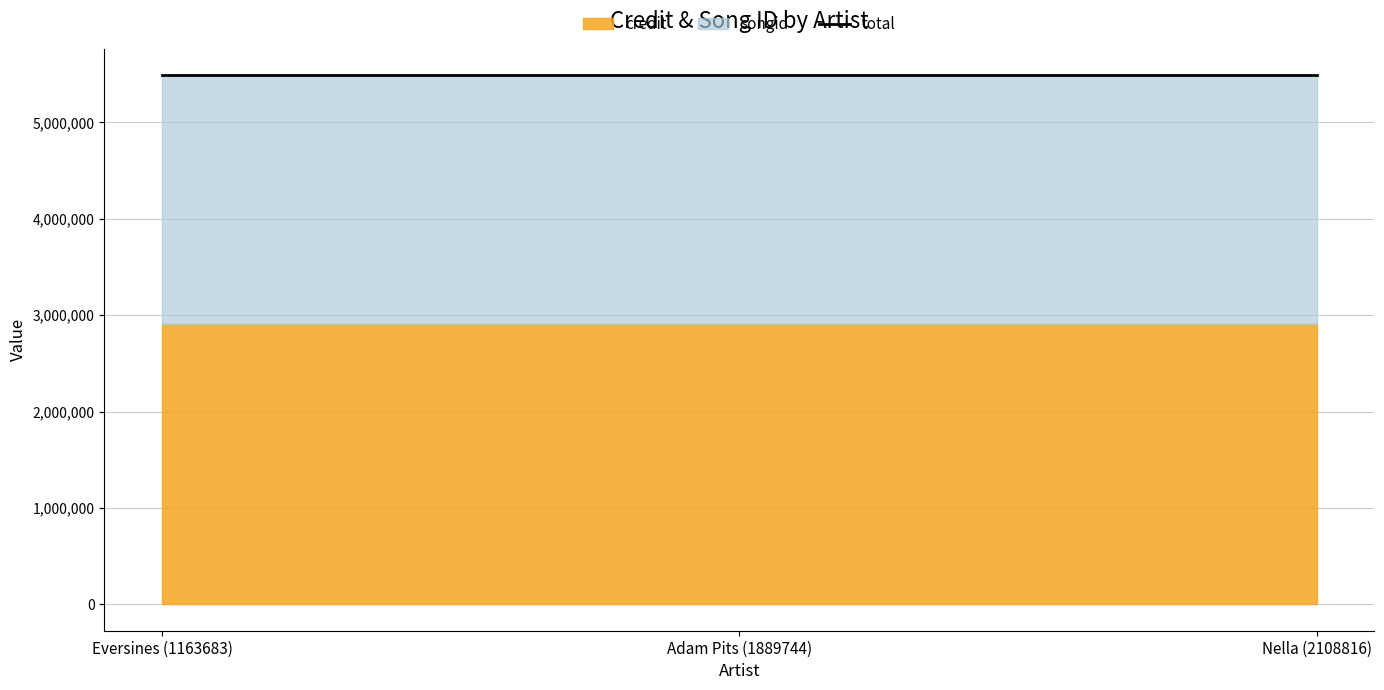

How many distinct data groups are displayed?

2